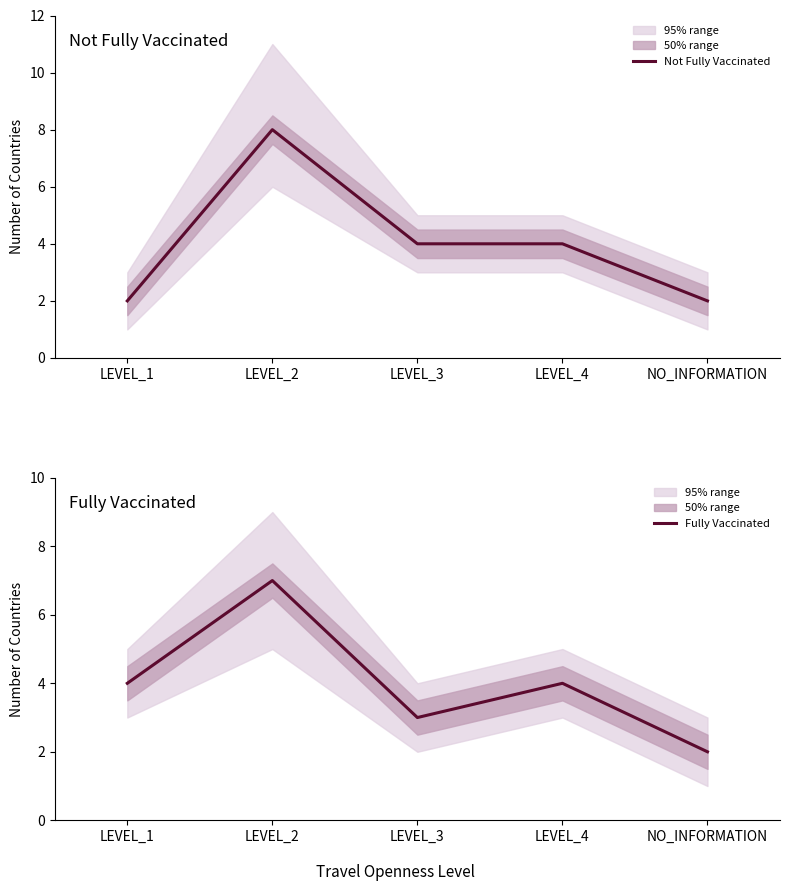

What is the label of the 2nd point from the right?

LEVEL_4